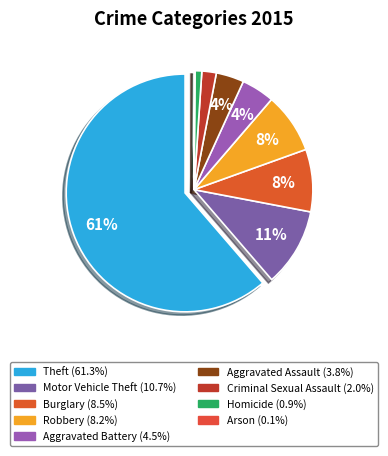

Is there any slice that represents more than half of the pie?

Yes